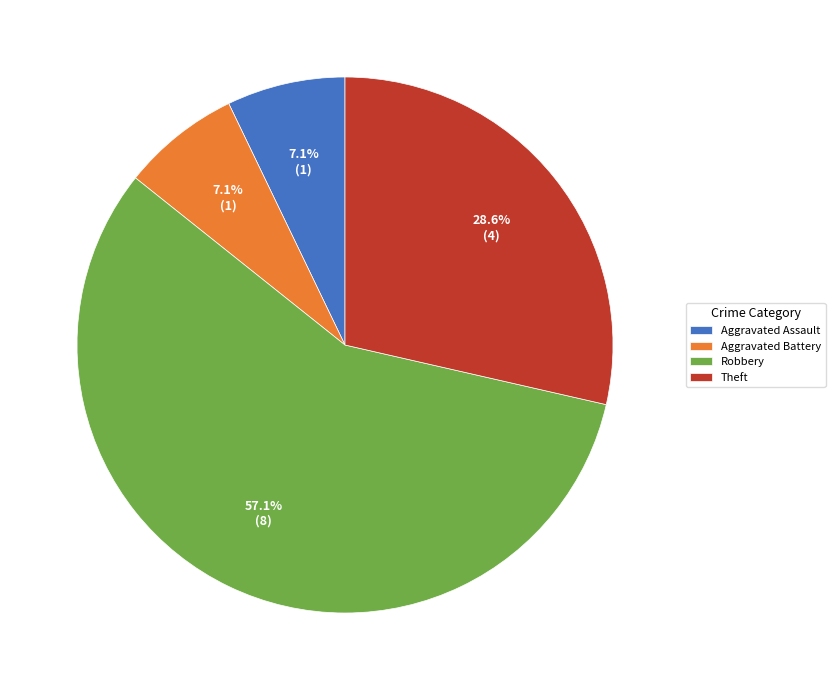

What is the majority slice?

Robbery